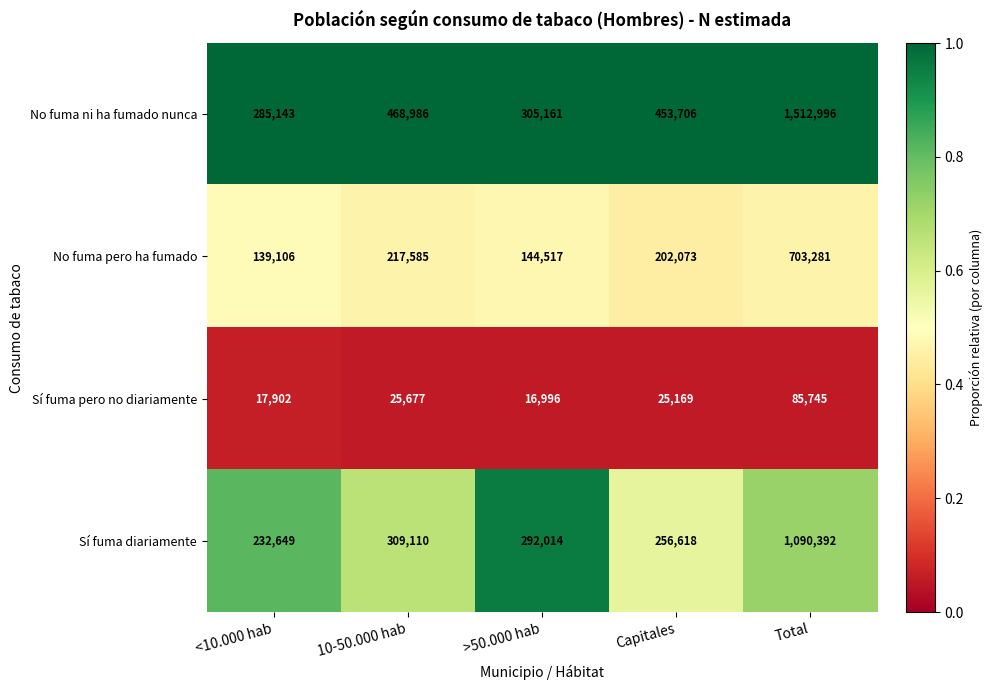

What is the difference between the highest and lowest values at Capitales?

428537